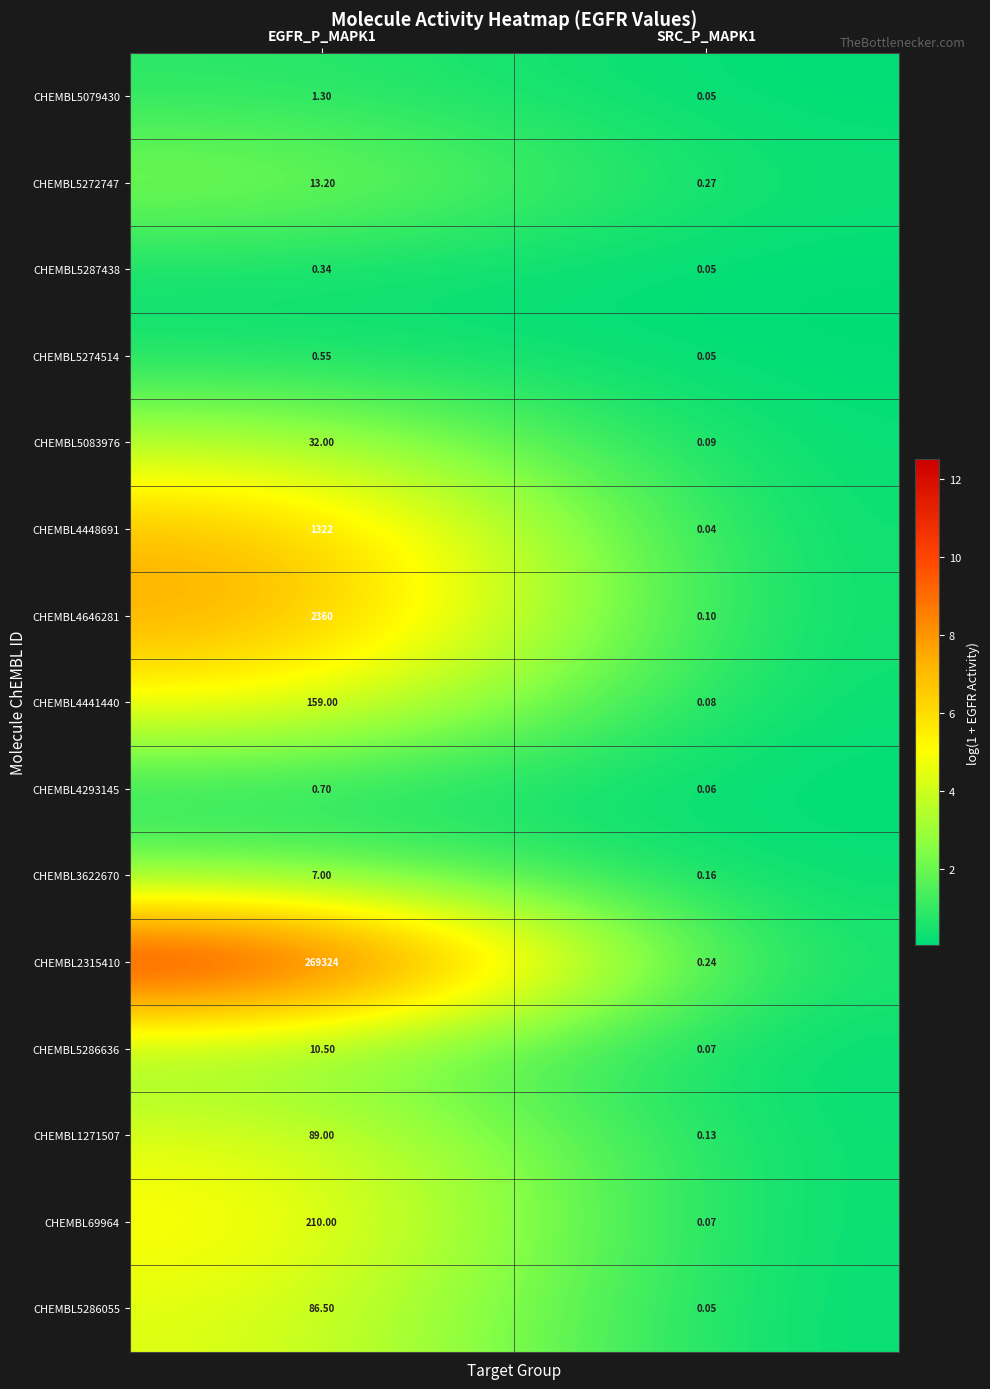

Is the value of CHEMBL5272747 at EGFR_P_MAPK1 greater than the value of CHEMBL1271507 at SRC_P_MAPK1?

Yes